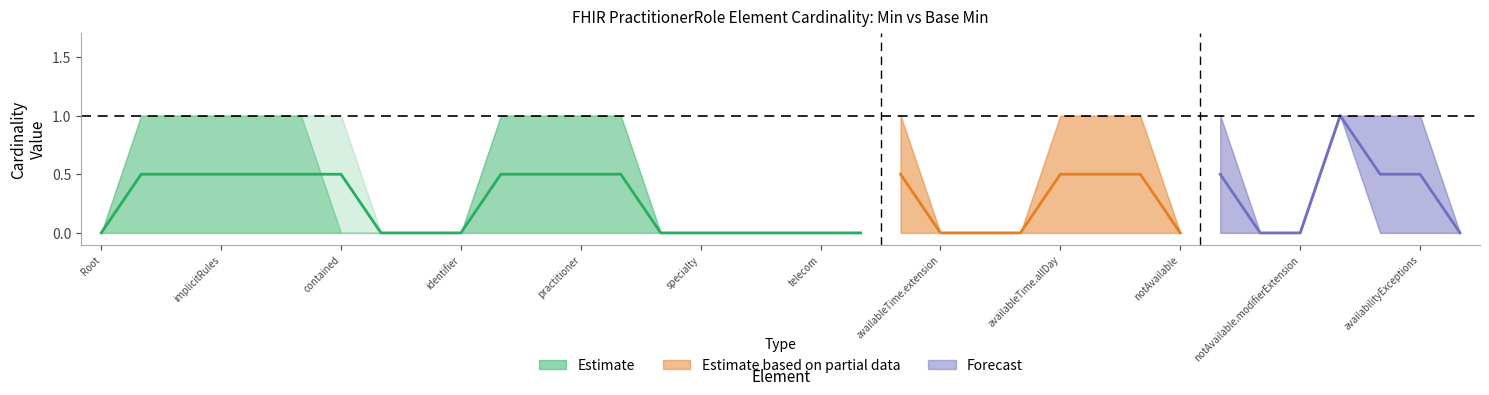

What is the maximum value for Base Min?

1